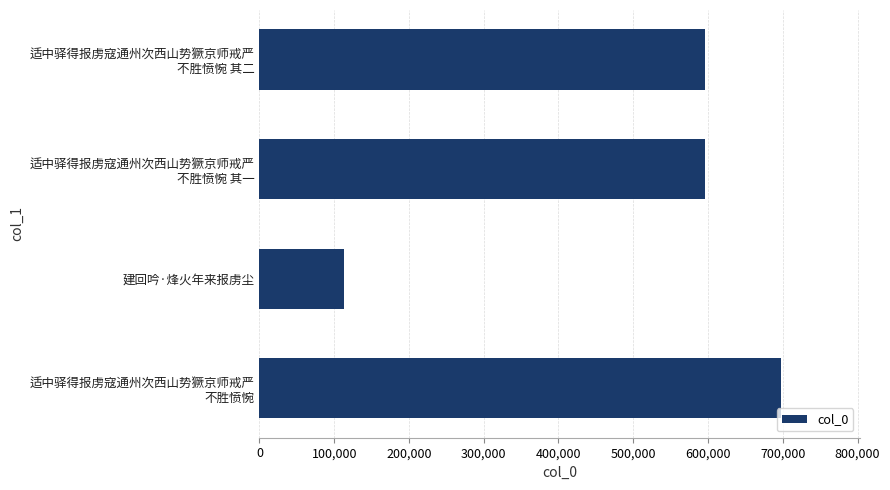

How many data points are less than 595714?

2